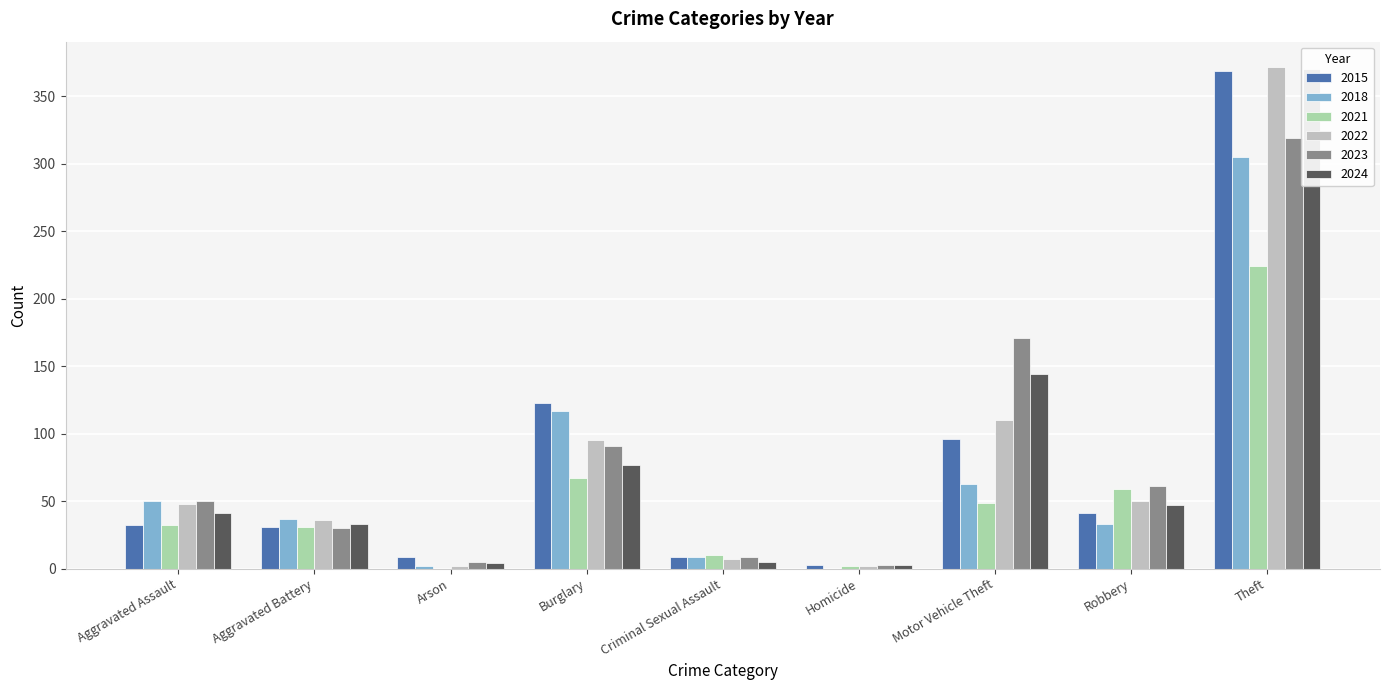

Which series has the largest range (max minus min)?

2022